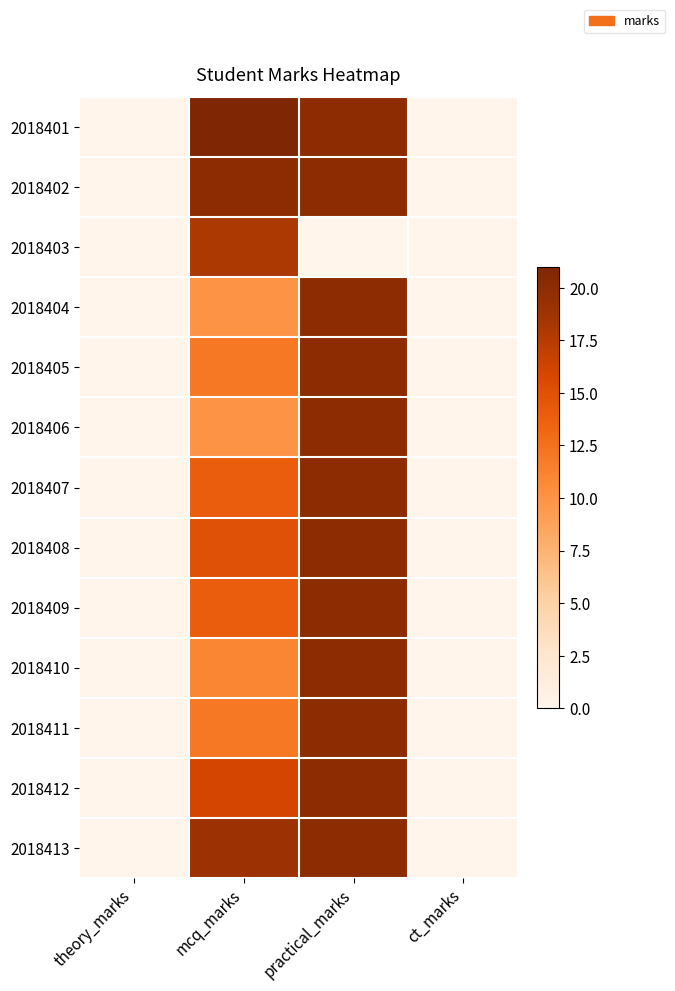

What is the total value across all series at practical_marks?

240